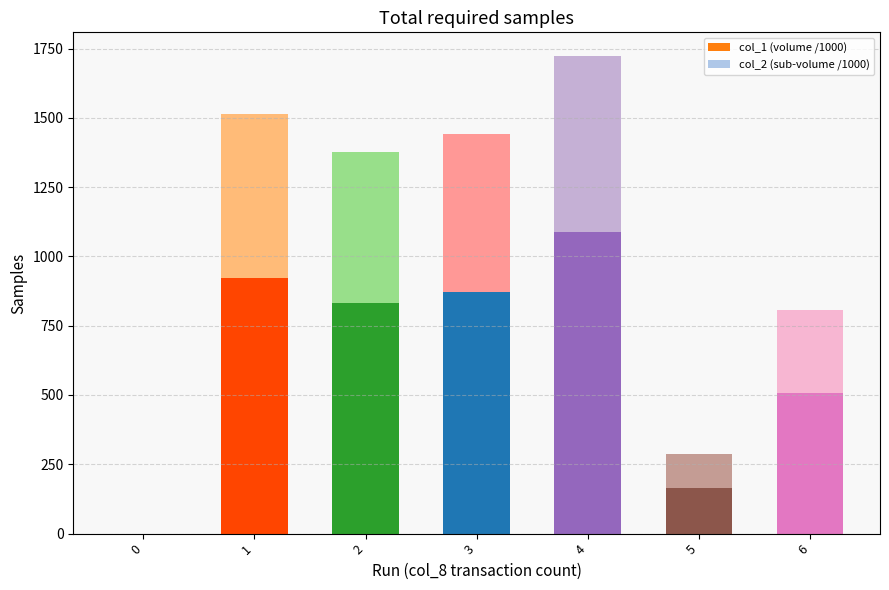

At which label does col_1 (volume /1000) first exceed 832?

1